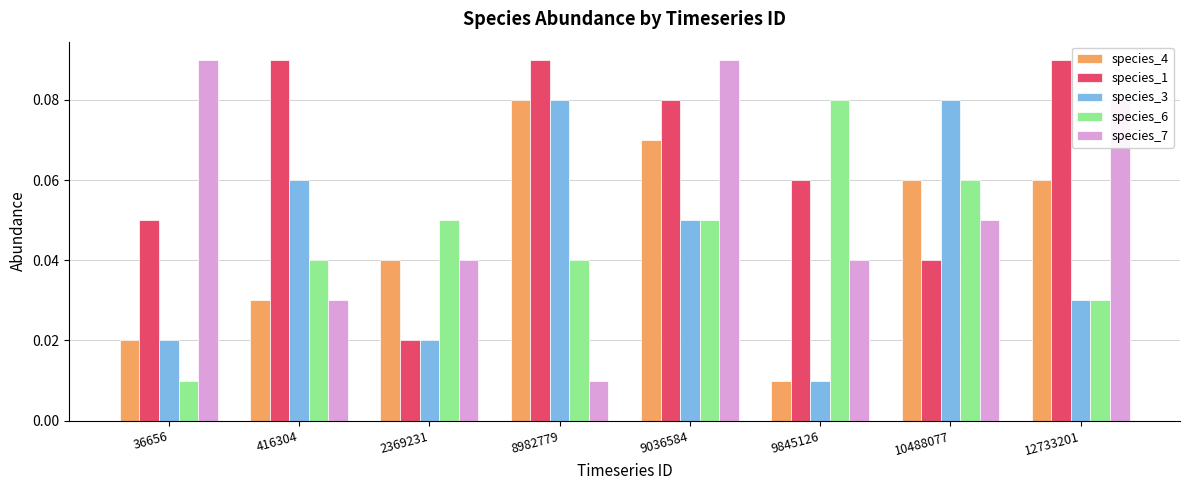

How many species_6 values are between 0 and 1?

8